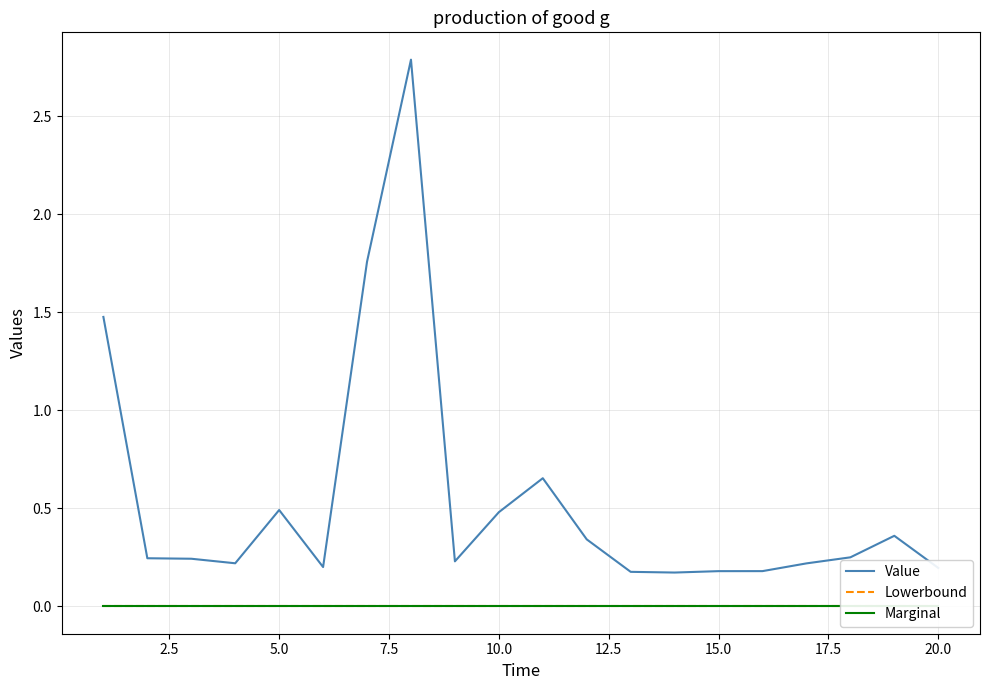

What is the highest value of the Value series?

2.8